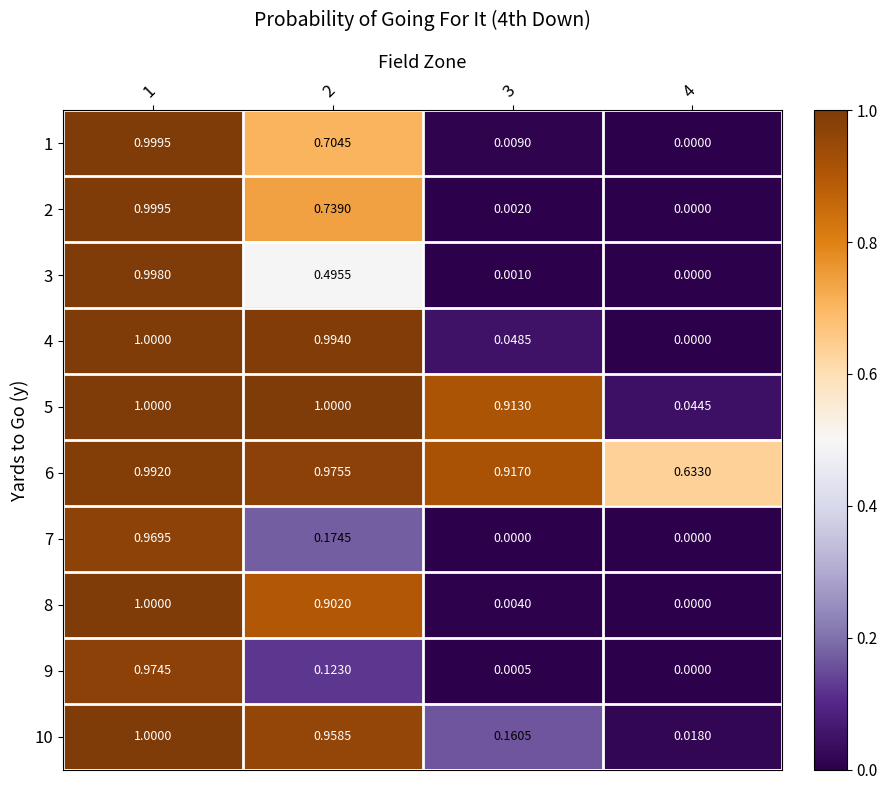

What is the total value across all series at 1?

9.9